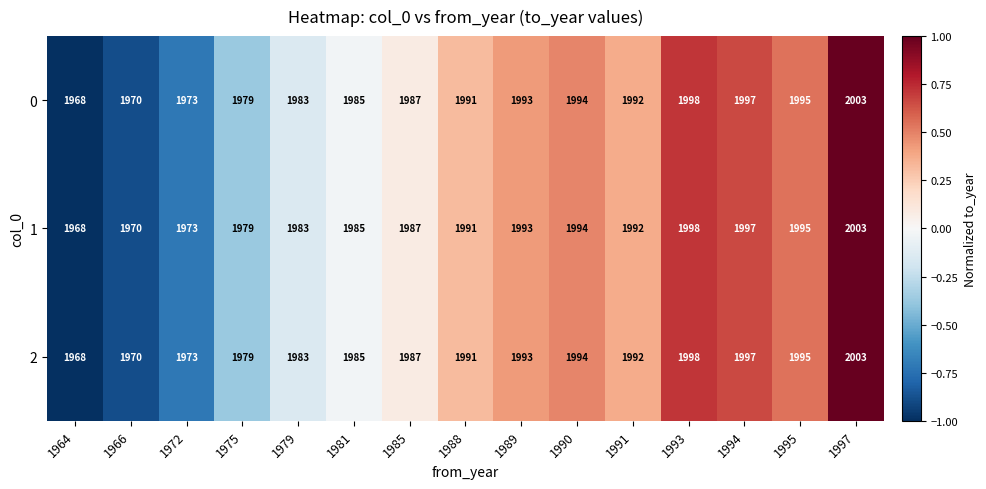

At which label does 2 reach its peak?

1997